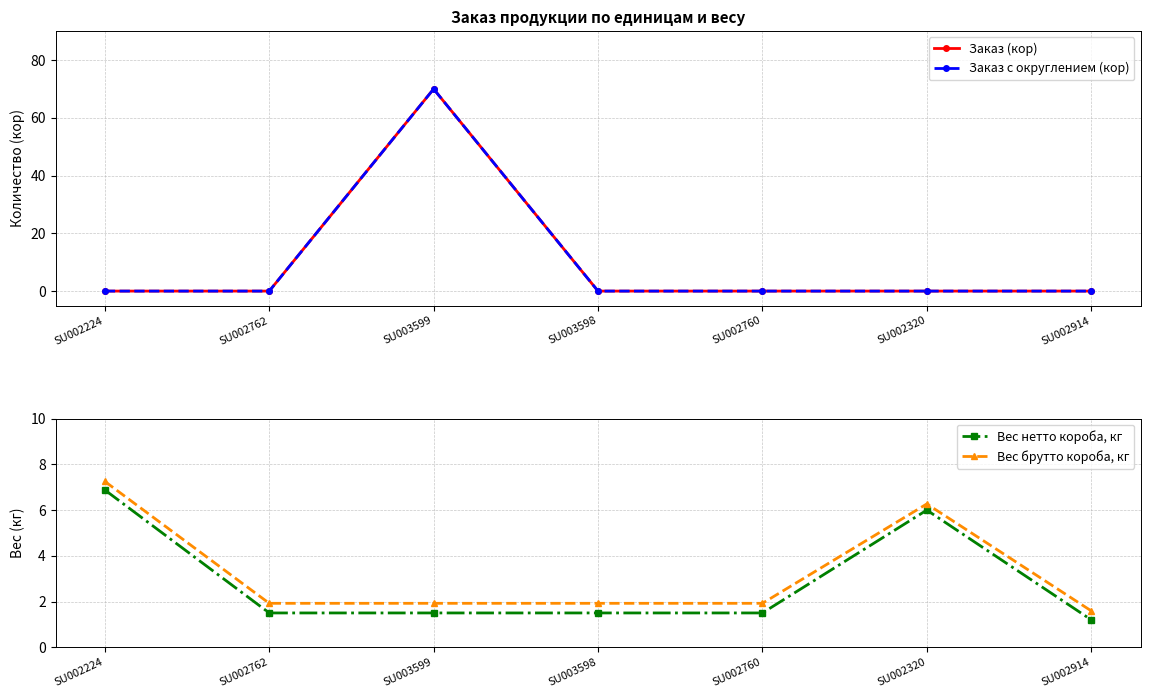

At which category is the sum across all series the highest?

SU003599